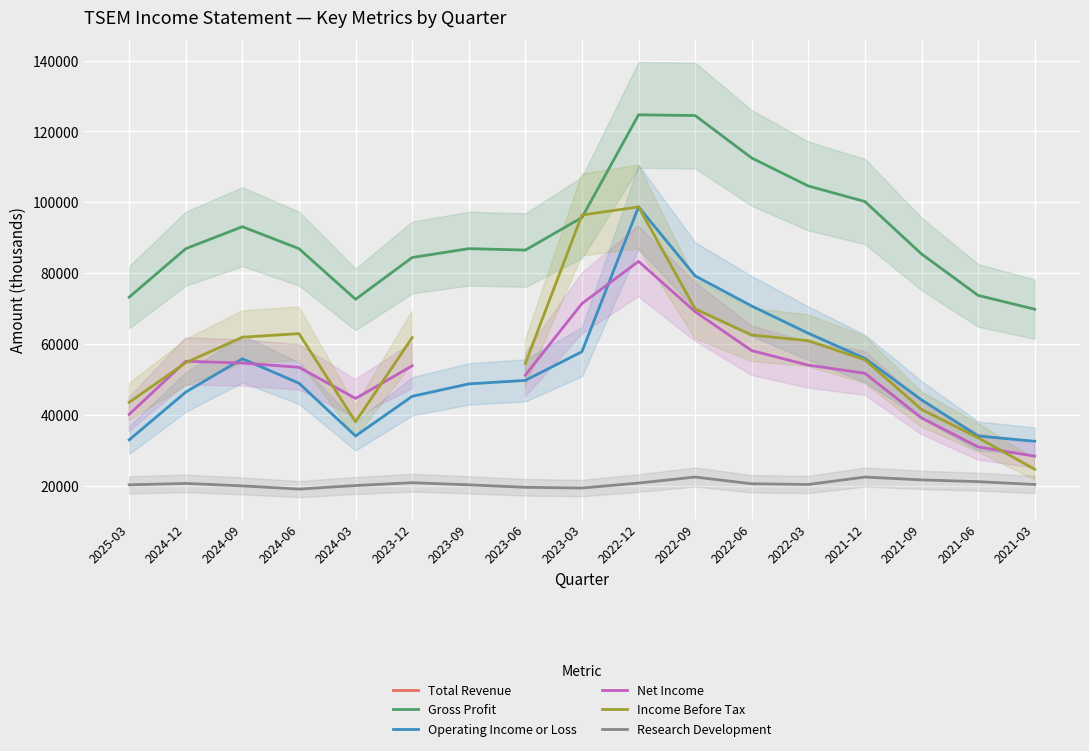

List the labels in order of Total Revenue value, largest first.

2025-03, 2024-12, 2024-09, 2024-06, 2024-03, 2023-12, 2023-09, 2023-06, 2023-03, 2022-12, 2022-09, 2022-06, 2022-03, 2021-12, 2021-09, 2021-06, 2021-03